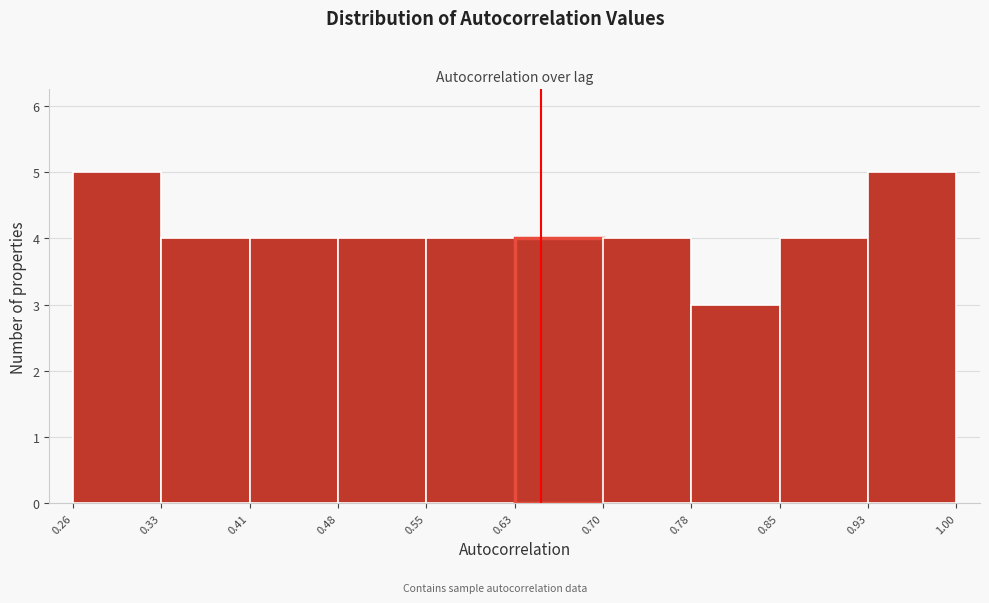

Reading left to right, transcribe this chart: for each bar, give the range it covers on the x-axis and its height. The values are not printed on the chart, so give them approximately, as read against the axis.

0.26 to 0.33: 5
0.33 to 0.41: 4
0.41 to 0.48: 4
0.48 to 0.55: 4
0.55 to 0.63: 4
0.63 to 0.70: 4
0.70 to 0.78: 4
0.78 to 0.85: 3
0.85 to 0.93: 4
0.93 to 1.00: 5